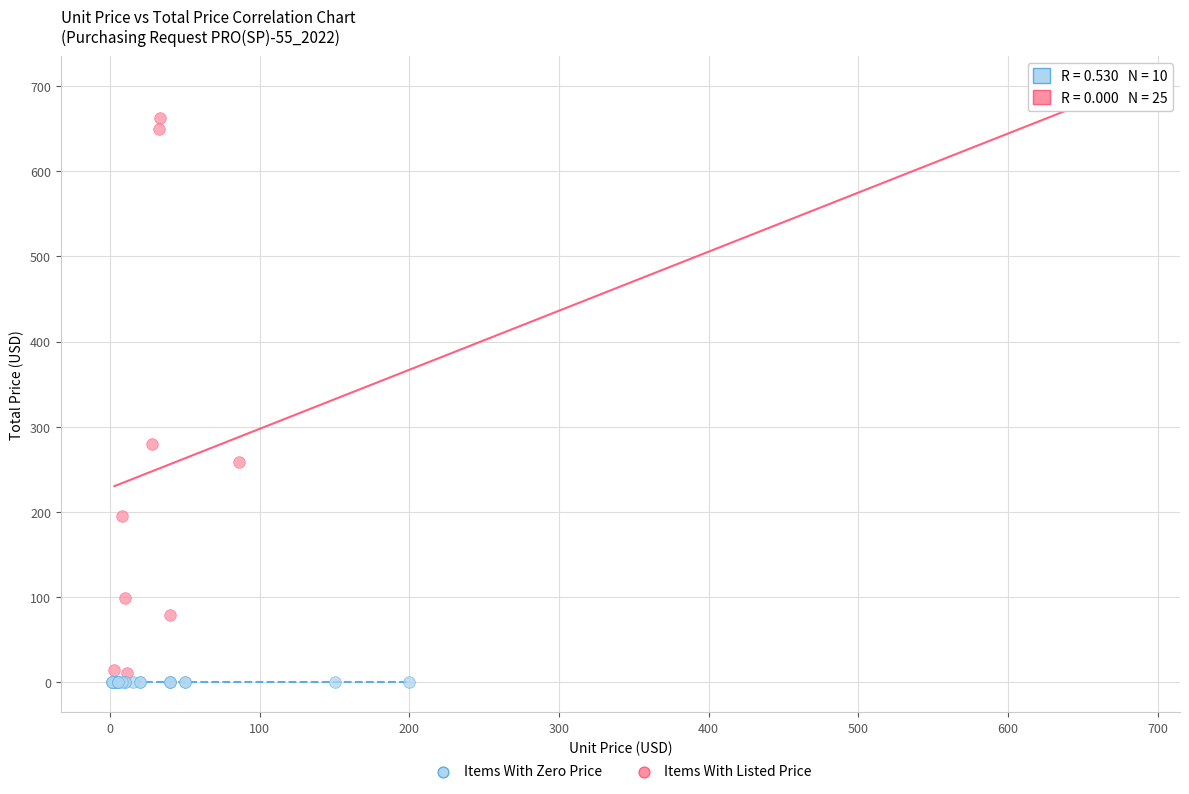

Which series contains the lowest Y value?

Items With Zero Price